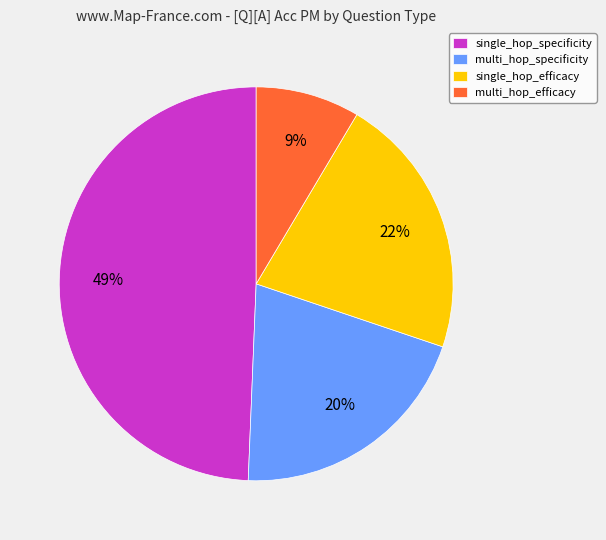

Does multi_hop_specificity represent more than half of the total?

No